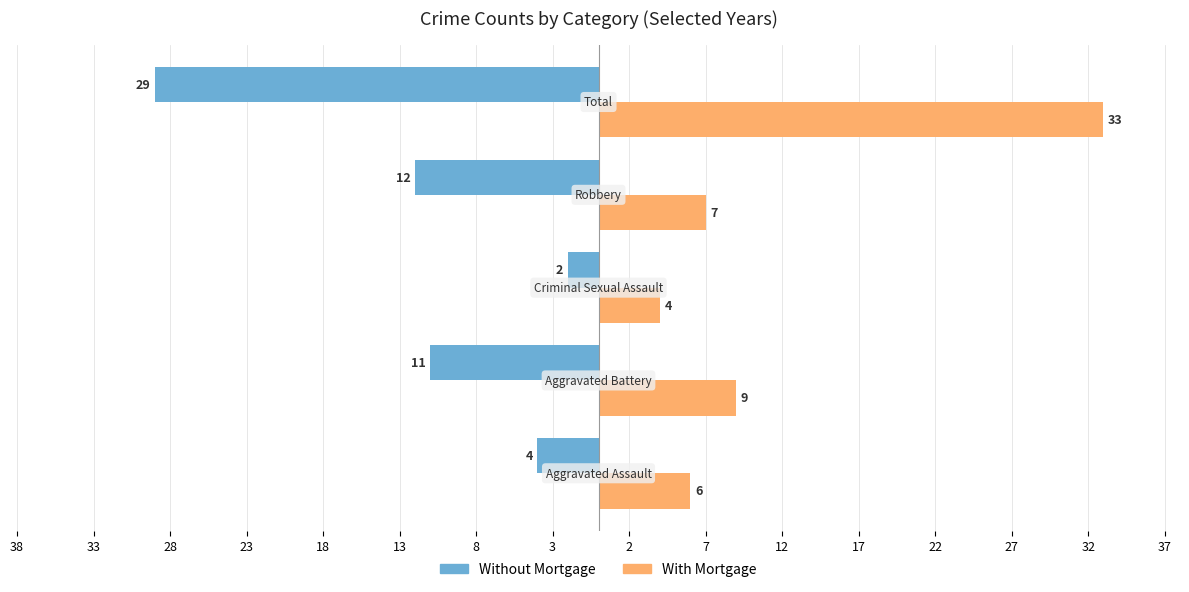

Are the bars grouped side by side (vs. stacked)?

Yes